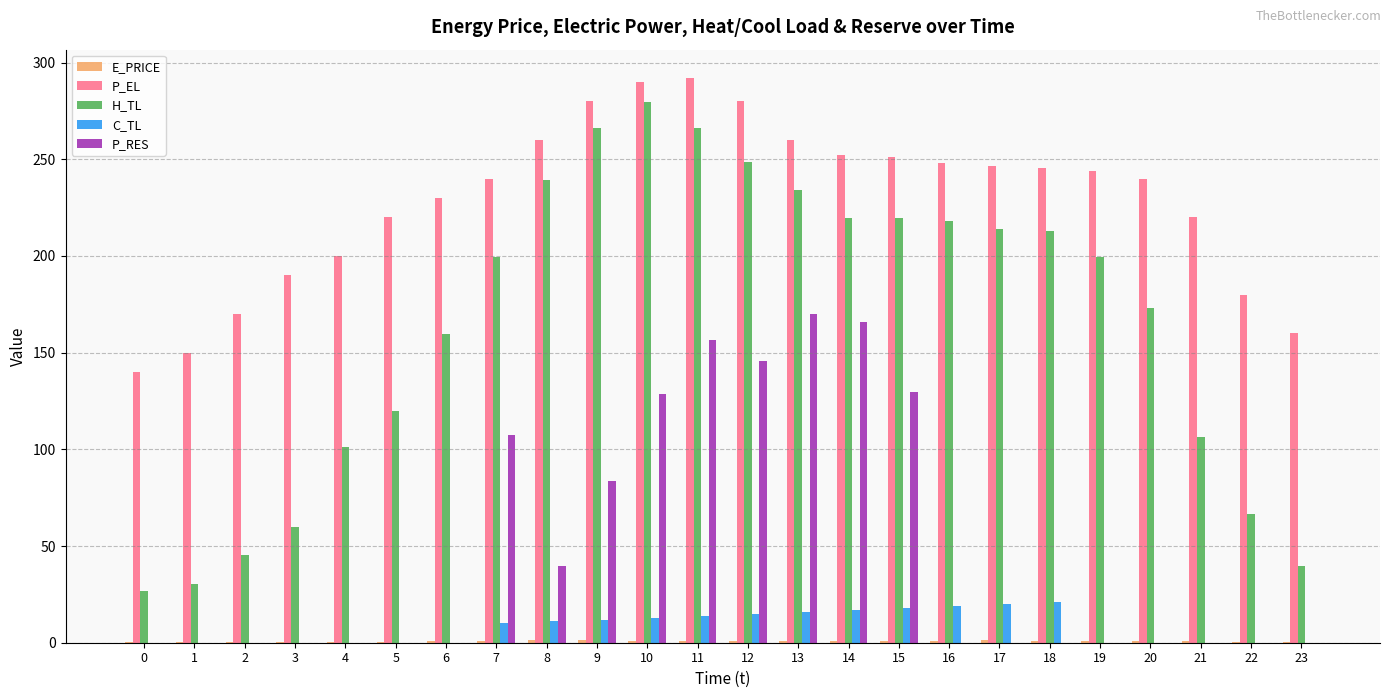

Which series has the largest total across all categories?

P_EL